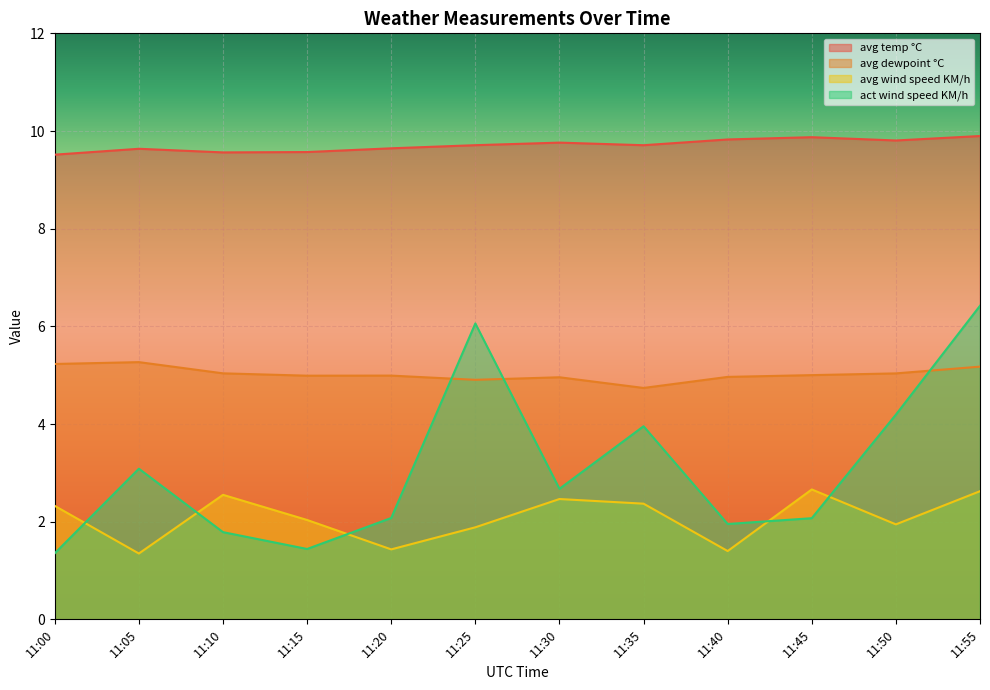

Between 11:45 and 11:35, which is larger?

11:45